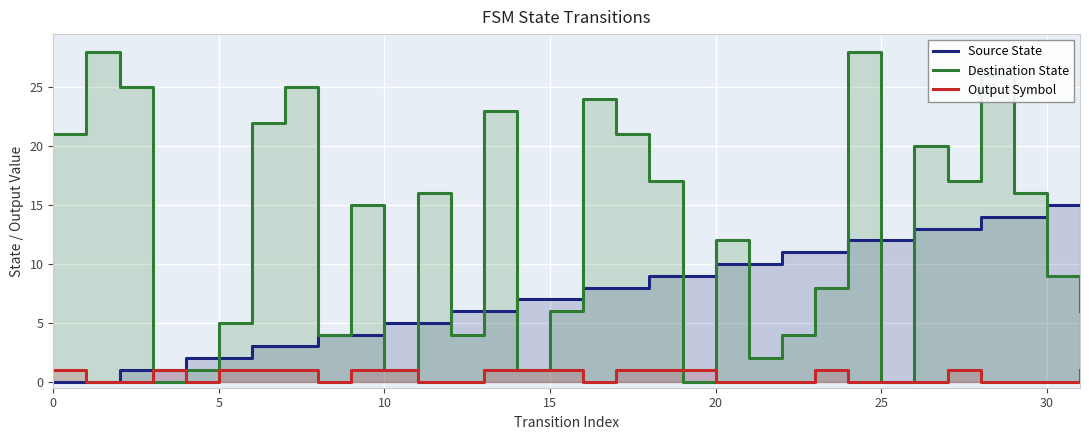

What is the sum of all Output Symbol values?

16